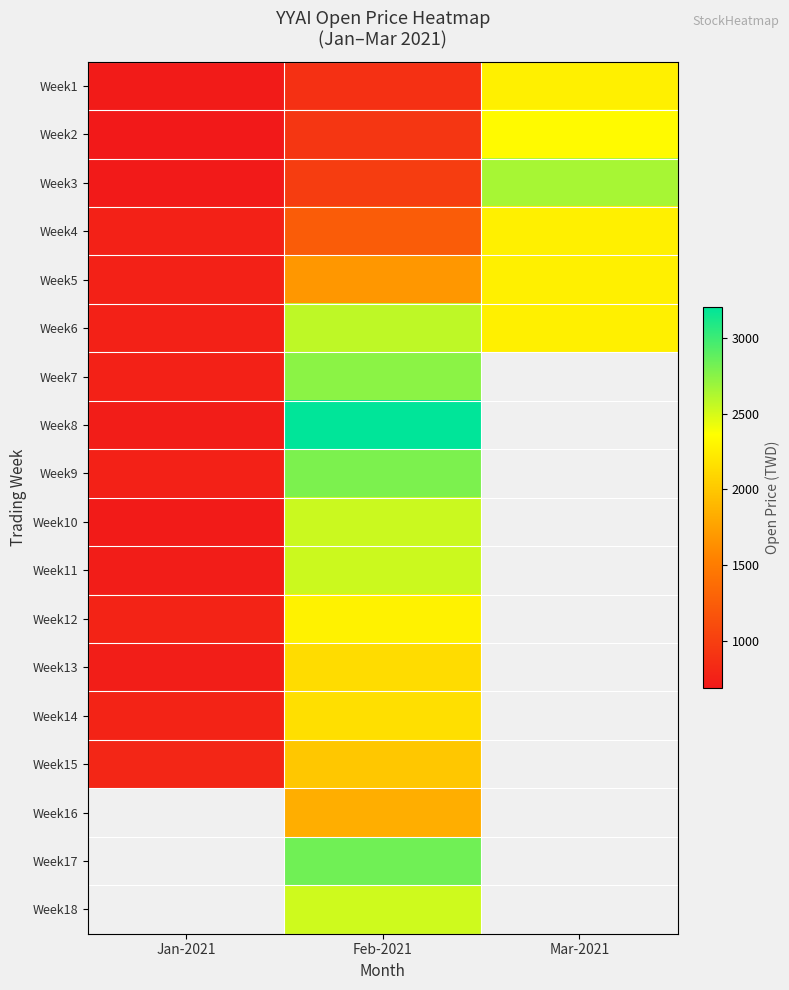

The value of Week15 at Feb-2021 is 2000.0. True or false?

True